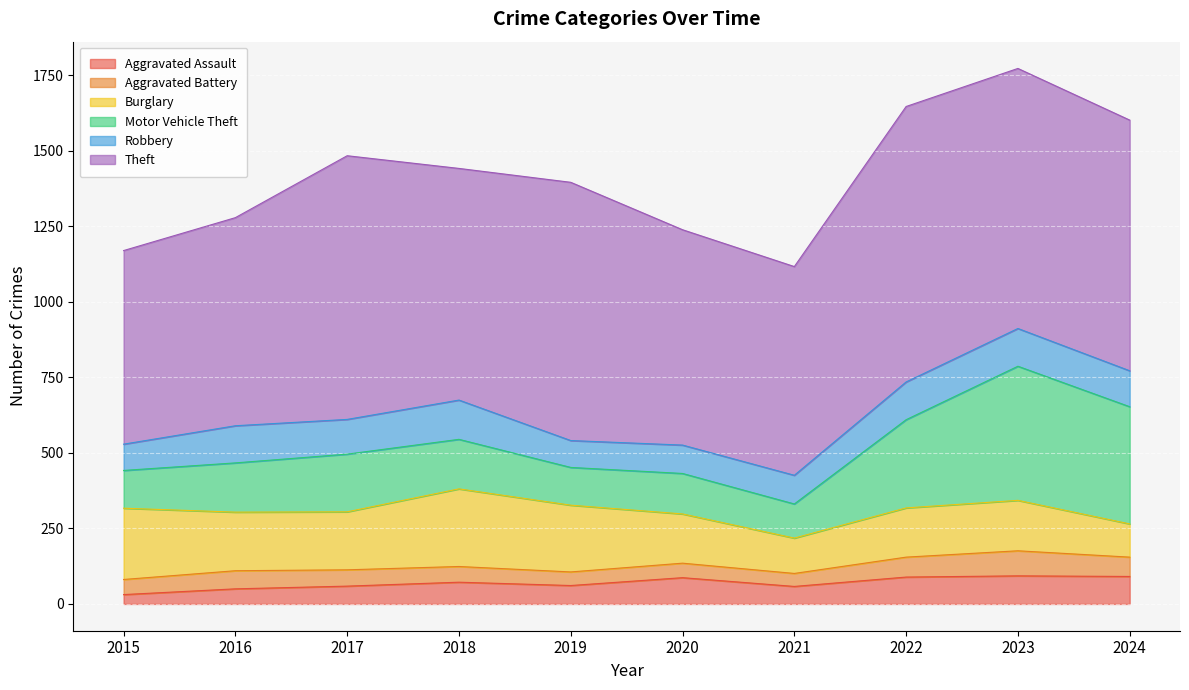

Between 2016 and 2024, which series saw the biggest shift?

Motor Vehicle Theft